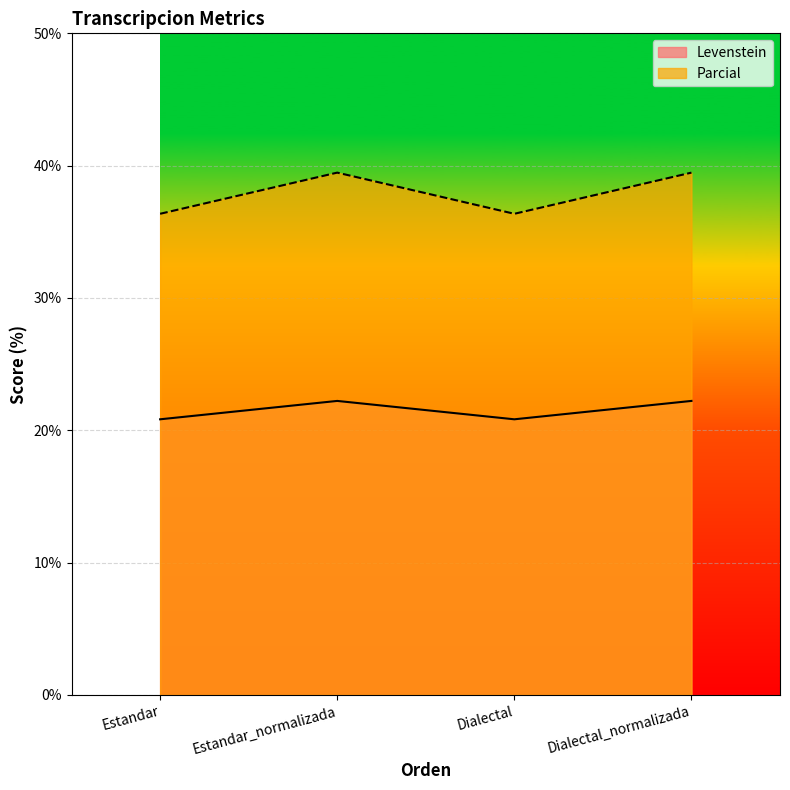

What is the approximate value of Levenstein at Dialectal_normalizada?

22.2